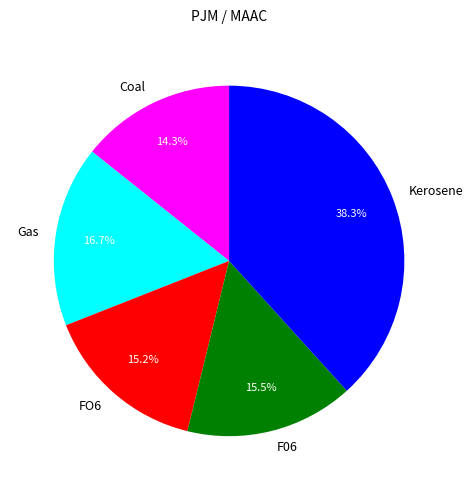

Is Coal the majority of the pie?

No